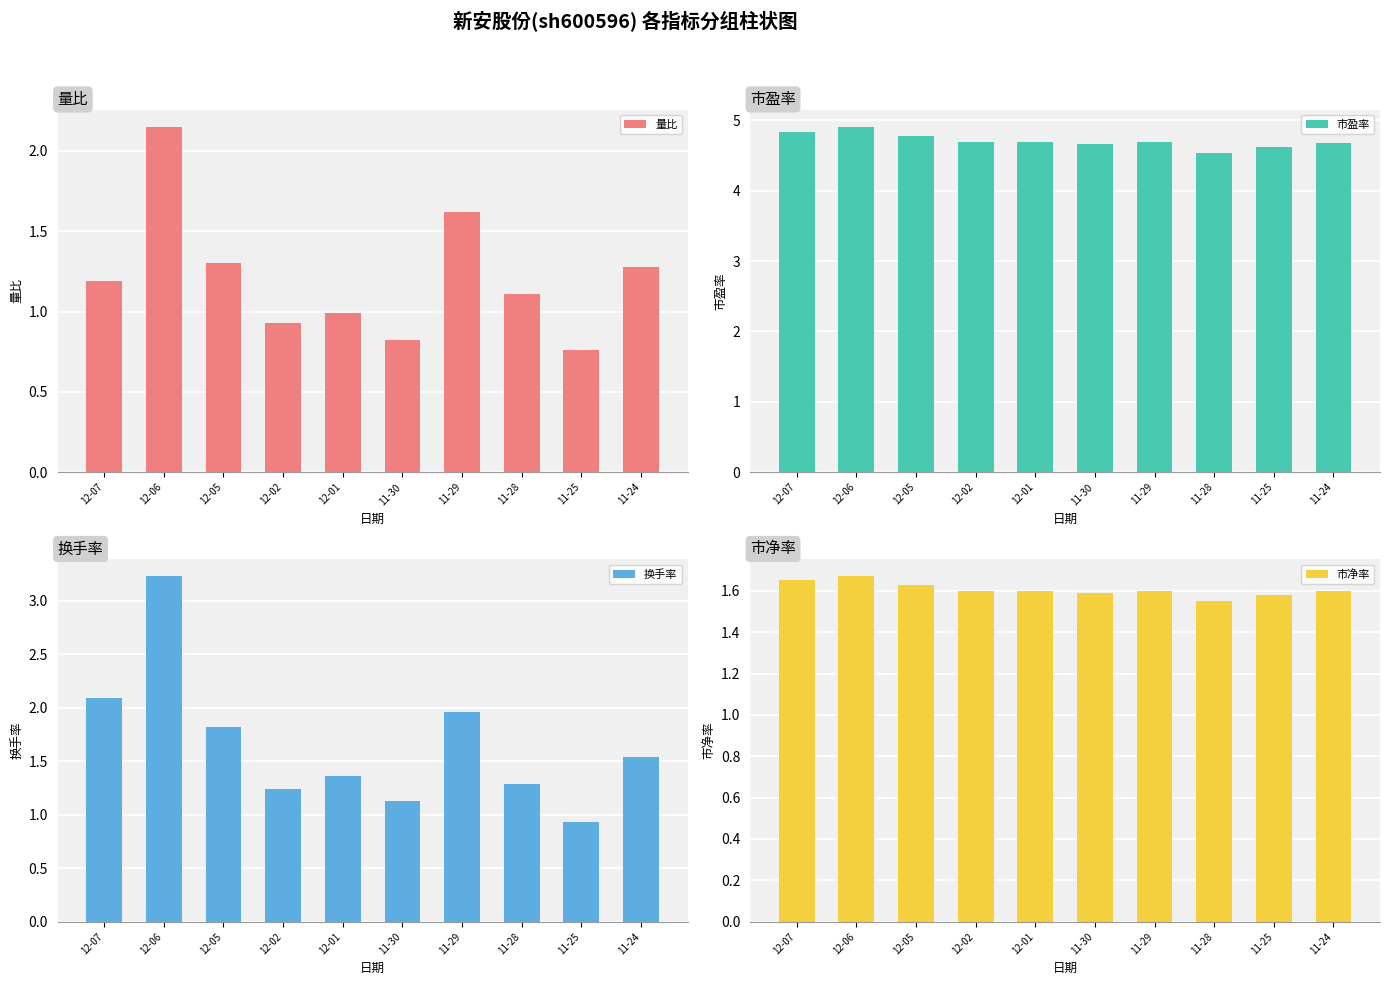

Is the value of 市净率 at 11-25 greater than the value of 市盈率 at 12-01?

No